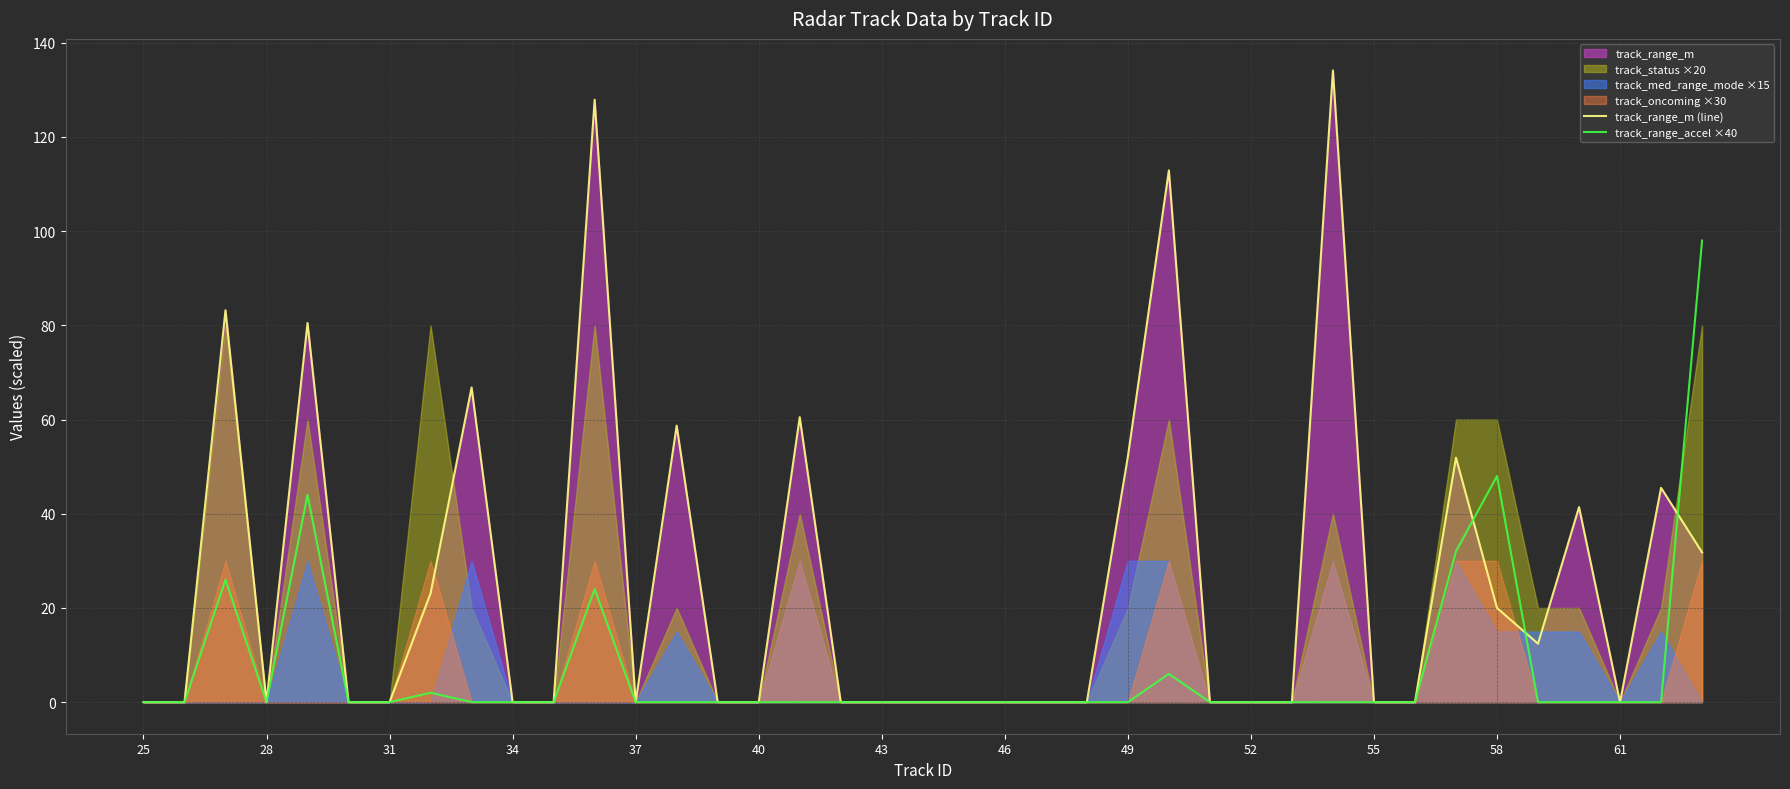

What is the highest value of the track_range_accel ×40 series?

98.0